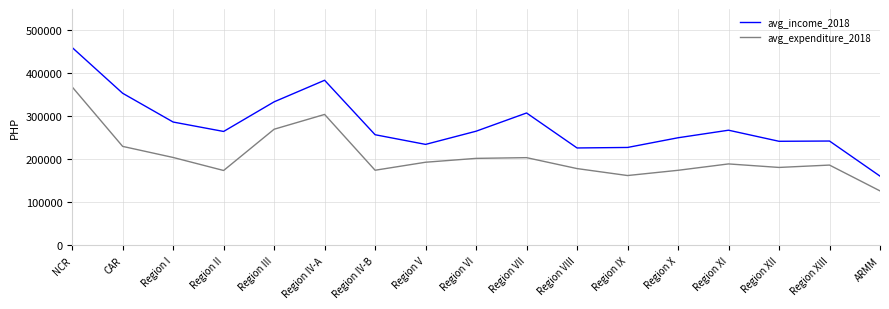

Is it true that avg_income_2018 equals 265028.5 at Region II?

True